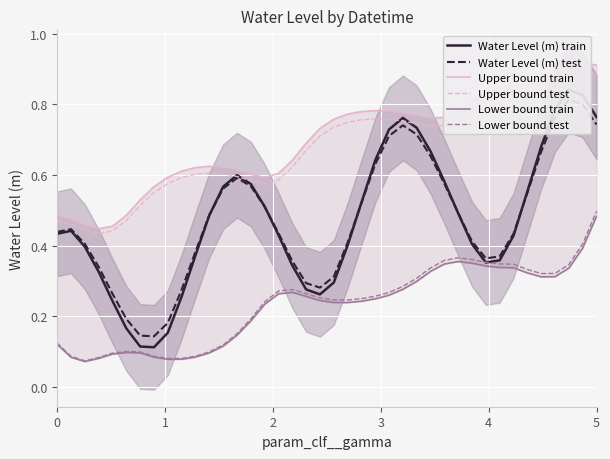

Which category has the highest value in the Lower bound test series?

5